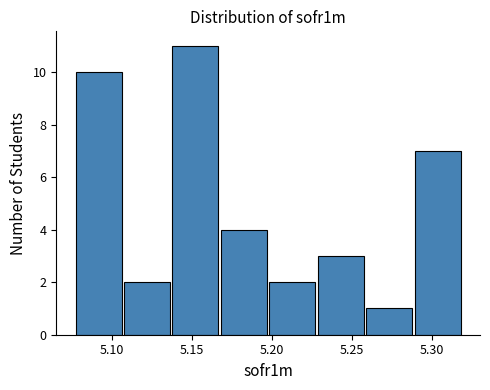

Which range on the x-axis has the tallest bar?

5.135 to 5.165